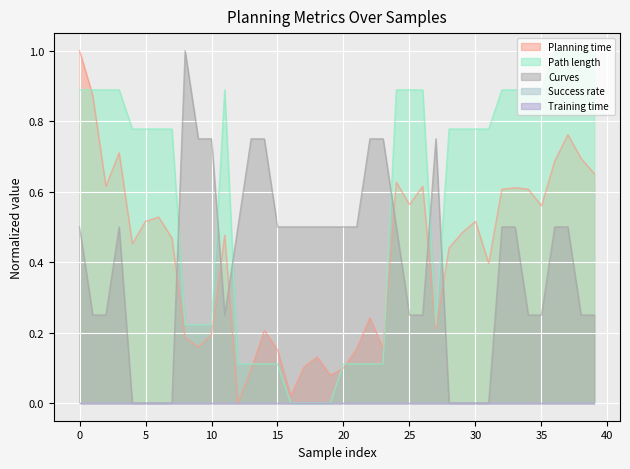

At how many categories does at least one series exceed 0?

40